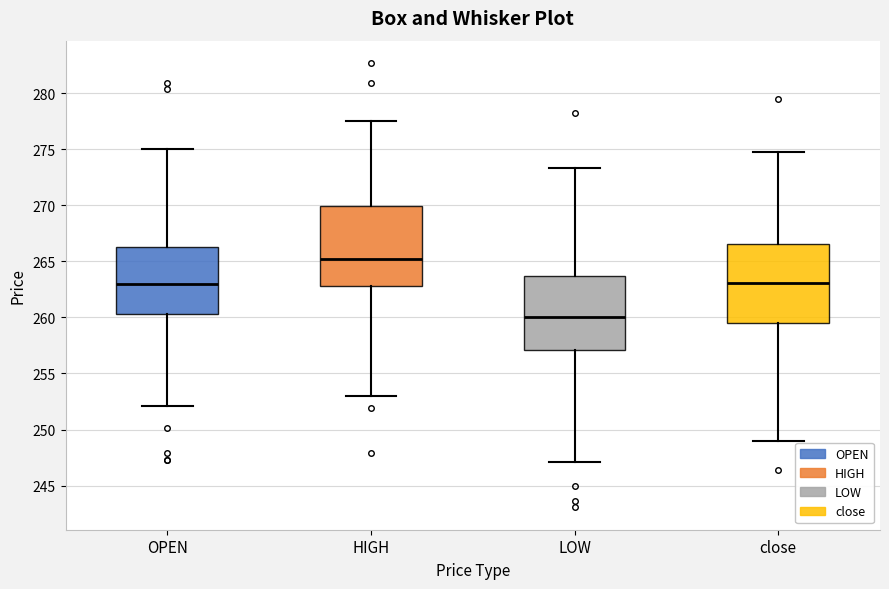

Where does the lower whisker of the box for OPEN end on the y-axis? The values are not printed on the chart, so give them approximately, as read against the axis.

252.0